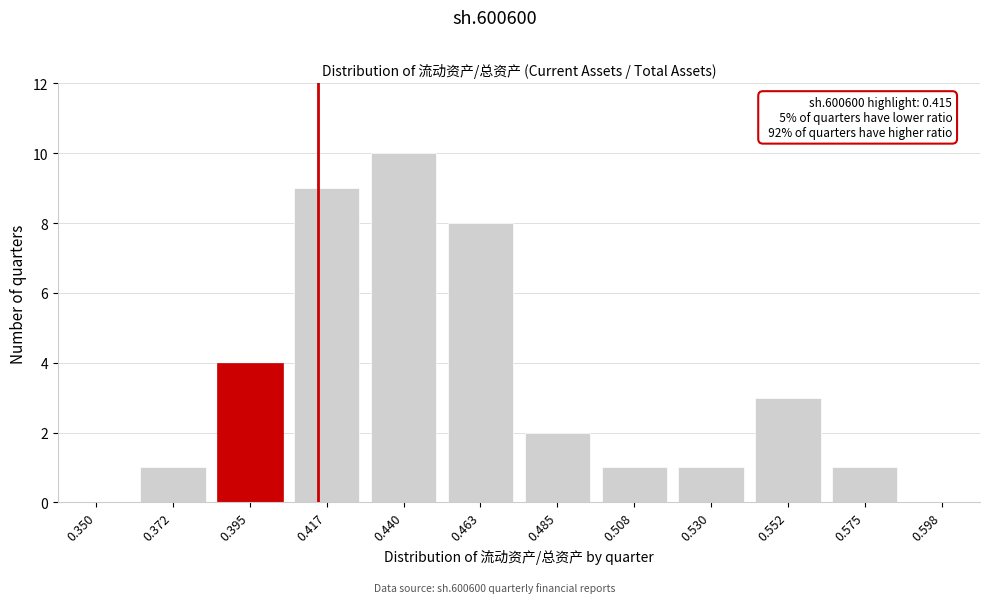

Reading left to right, transcribe all the data shown in this chart.

0.350=0	0.372=1	0.395=4	0.417=9	0.440=10	0.463=8	0.485=2	0.508=1	0.530=1	0.552=3	0.575=1	0.598=0